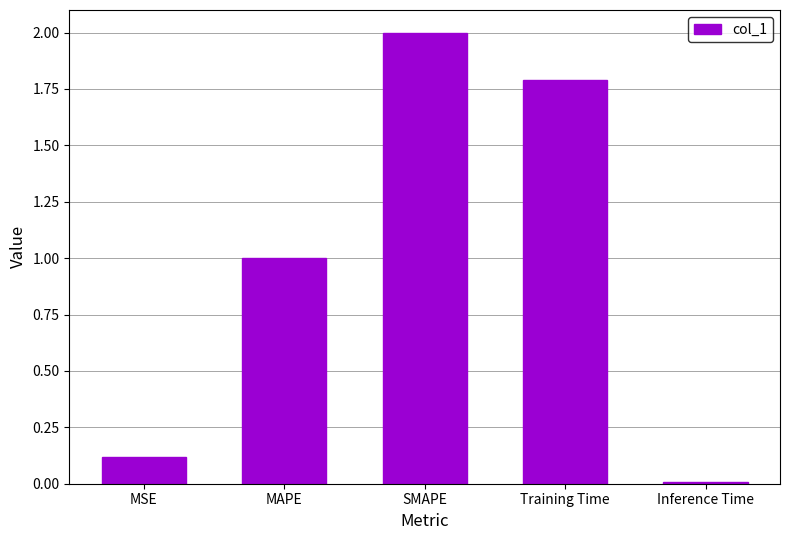

Between SMAPE and MSE, which is larger?

SMAPE